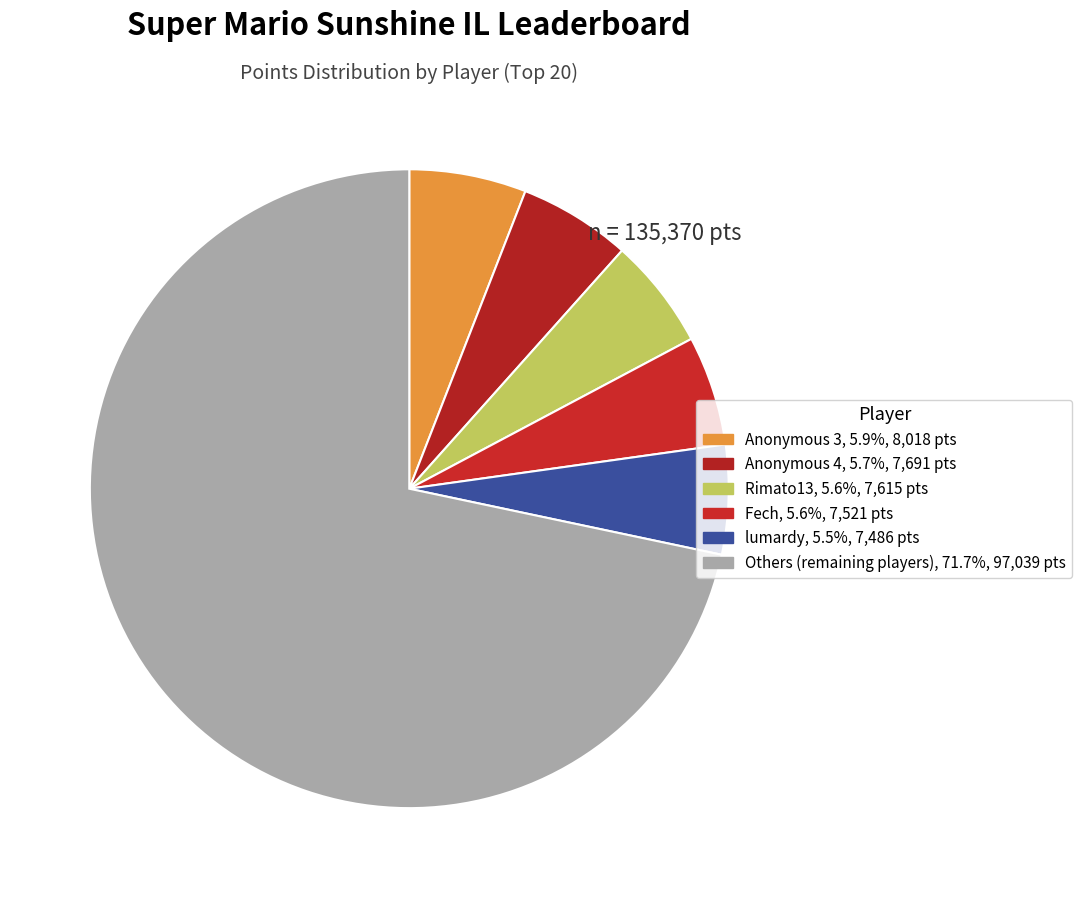

Count the number of slices in the pie.

6